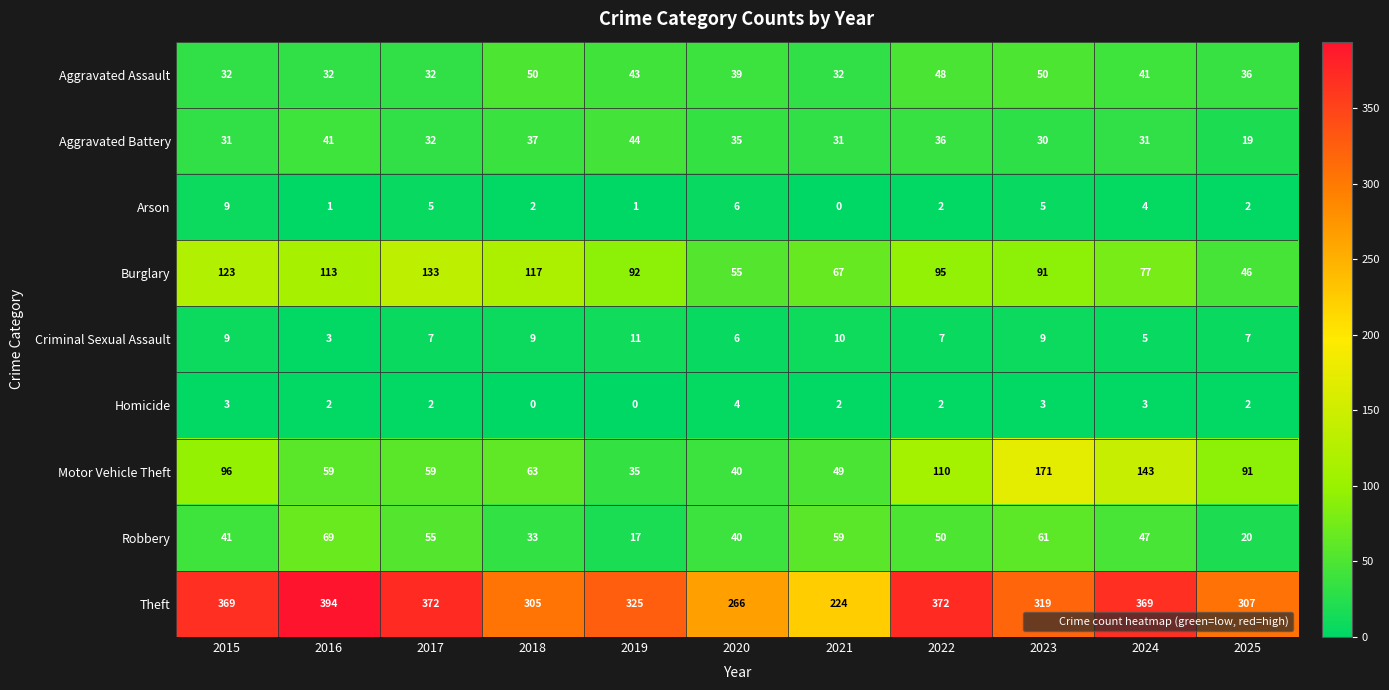

What is the difference between the maximum and minimum values in the Robbery series?

52